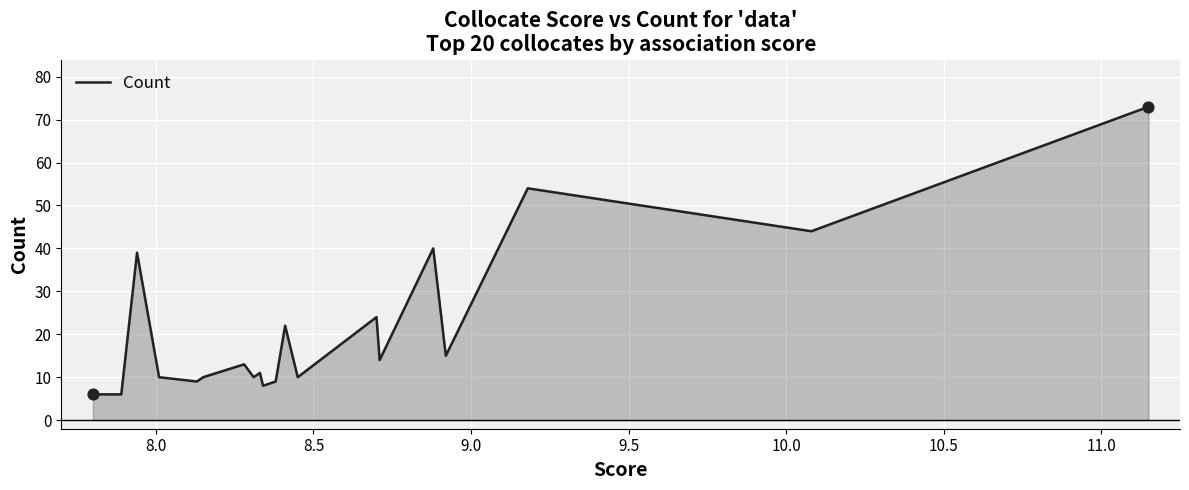

What is the difference between the maximum and minimum values?

67